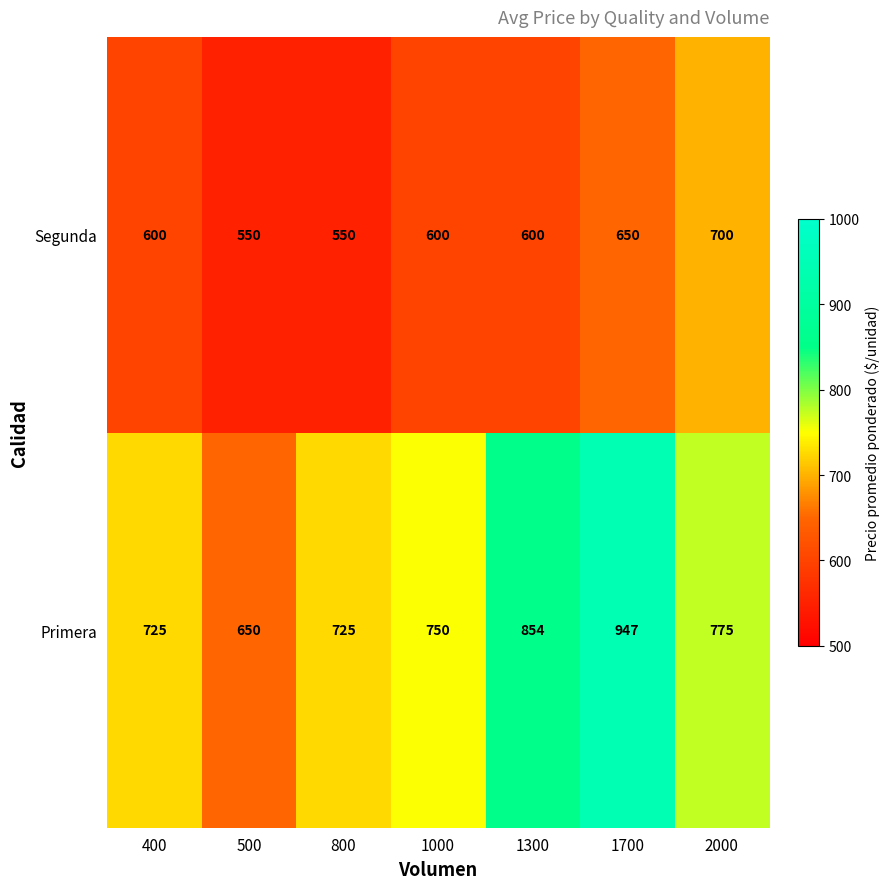

The value of Segunda at 800 is 550. True or false?

True